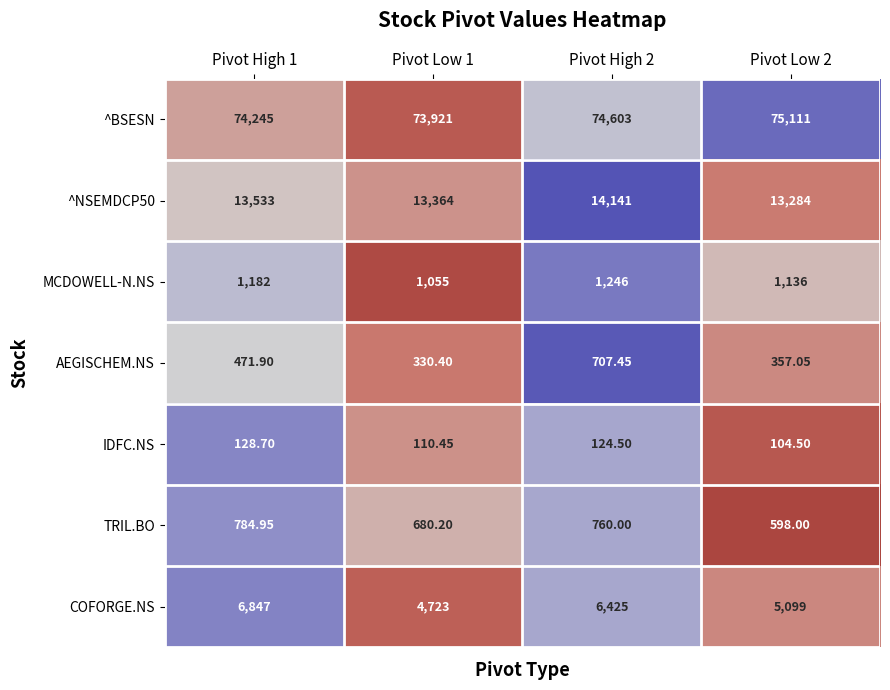

Between Pivot Low 1 and Pivot High 2, which series saw the biggest shift?

COFORGE.NS